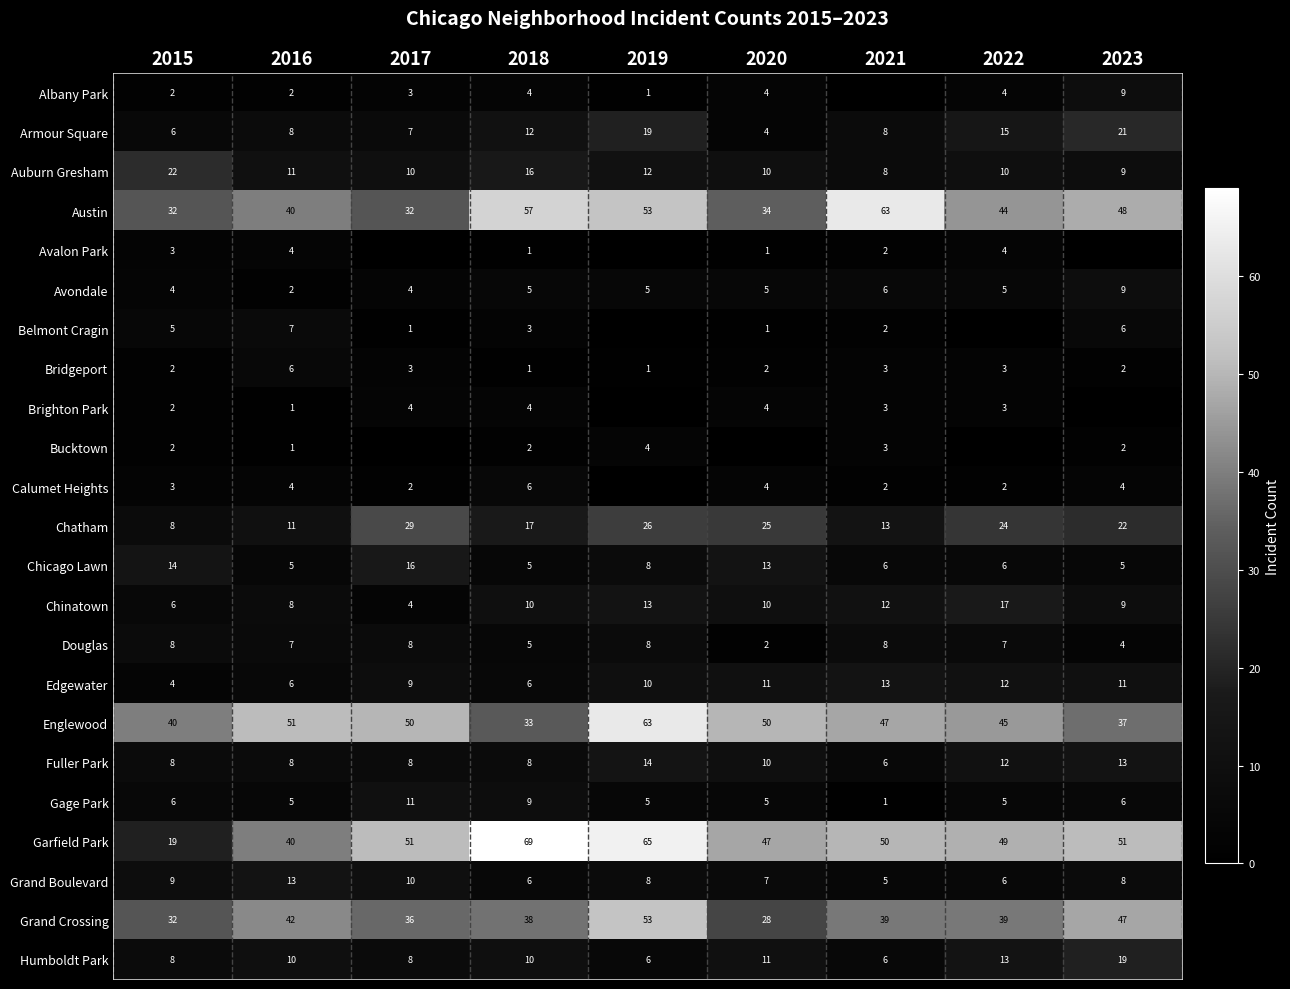

Which has a higher value, 2021 or 2017?

2017